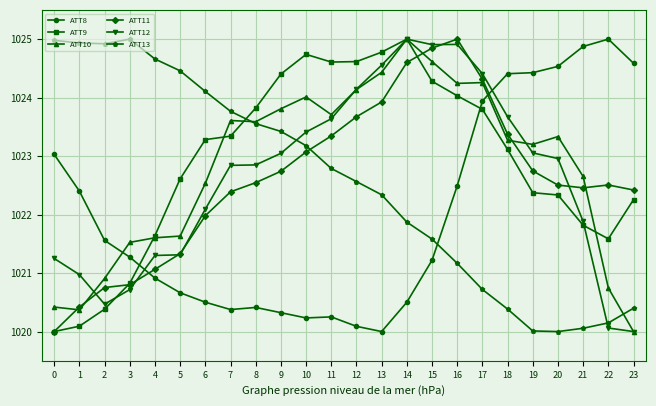

What is the approximate value of ATT12 at 12?

1024.1